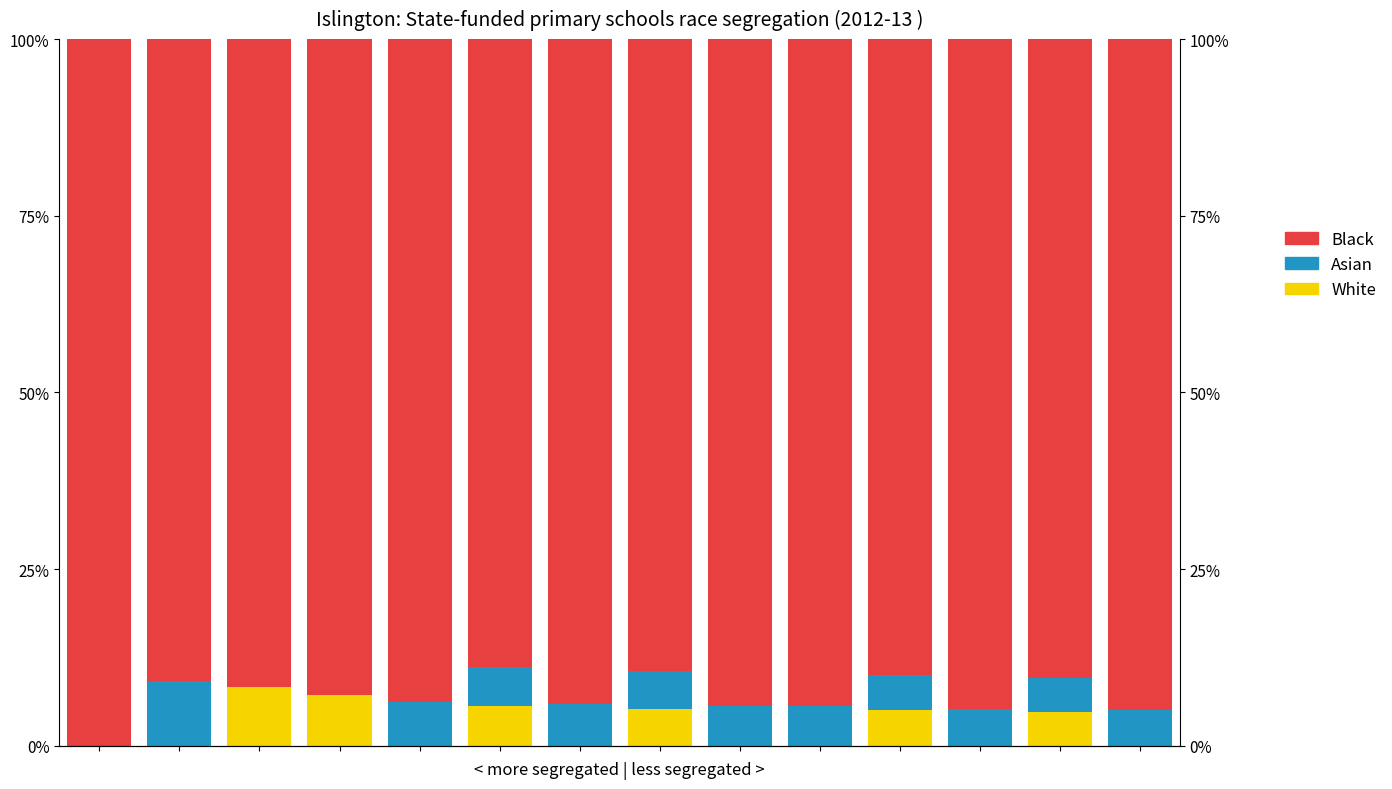

What is the value of the Asian bar at the 12th from the left?

5.3